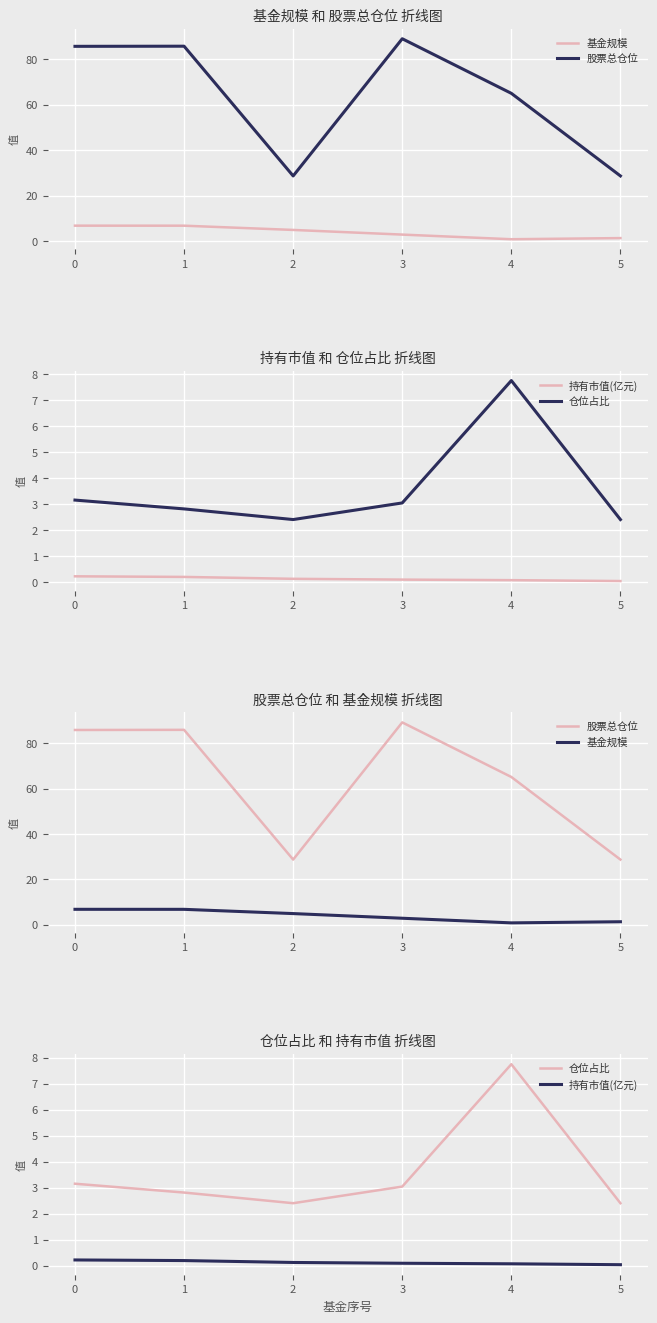

Where is the first local minimum for 仓位占比?

2